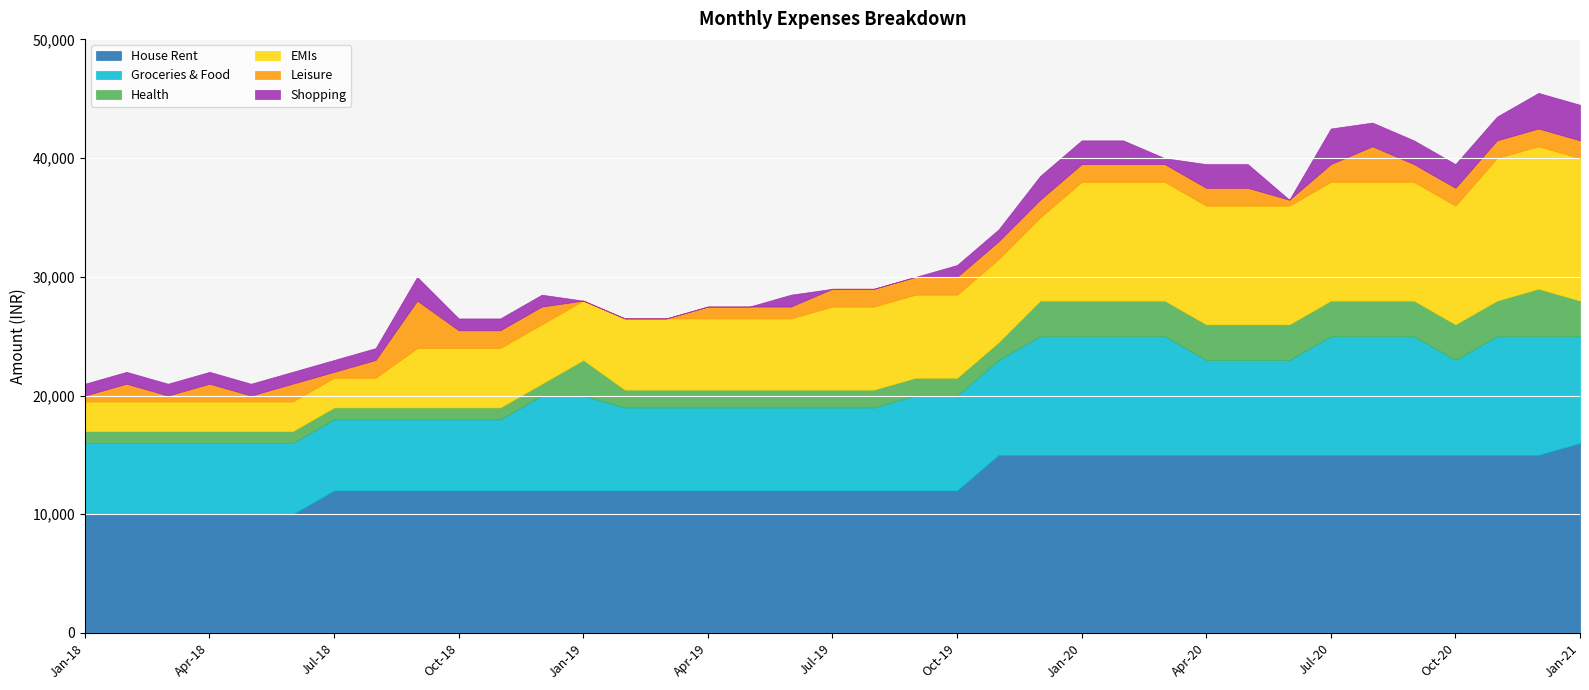

List the labels in order of Health value, largest first.

Dec-20, Jan-19, Dec-19, Jan-20, Feb-20, Mar-20, Apr-20, May-20, Jun-20, Jul-20, Aug-20, Sep-20, Oct-20, Nov-20, Jan-21, Feb-19, Mar-19, Apr-19, May-19, Jun-19, Jul-19, Aug-19, Sep-19, Oct-19, Nov-19, Jan-18, Feb-18, Mar-18, Apr-18, May-18, Jun-18, Jul-18, Aug-18, Sep-18, Oct-18, Nov-18, Dec-18